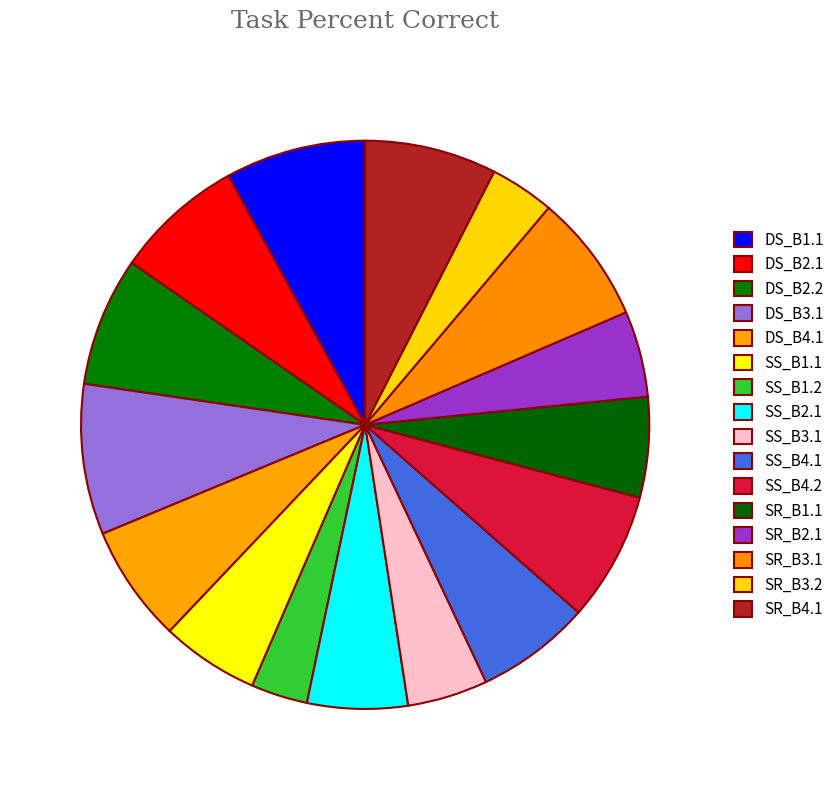

What is the change in value from SS_B1.2 to SS_B4.2?

+0.5